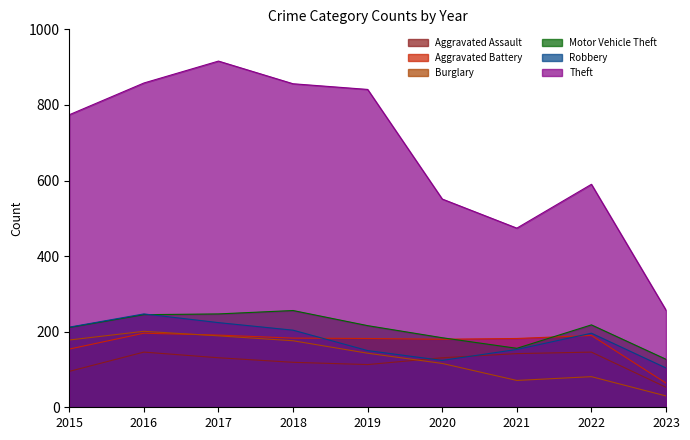

Reading right to left, list all the values displayed in this chart.

Aggravated Assault: 2023=53	2022=146	2021=142	2020=131	2019=113	2018=119	2017=131	2016=146	2015=95
Aggravated Battery: 2023=64	2022=190	2021=182	2020=180	2019=182	2018=183	2017=191	2016=196	2015=154
Burglary: 2023=30	2022=81	2021=71	2020=116	2019=143	2018=176	2017=189	2016=201	2015=178
Motor Vehicle Theft: 2023=127	2022=218	2021=156	2020=184	2019=216	2018=256	2017=247	2016=245	2015=211
Robbery: 2023=104	2022=196	2021=153	2020=124	2019=150	2018=204	2017=224	2016=247	2015=212
Theft: 2023=257	2022=590	2021=474	2020=551	2019=841	2018=856	2017=916	2016=858	2015=774